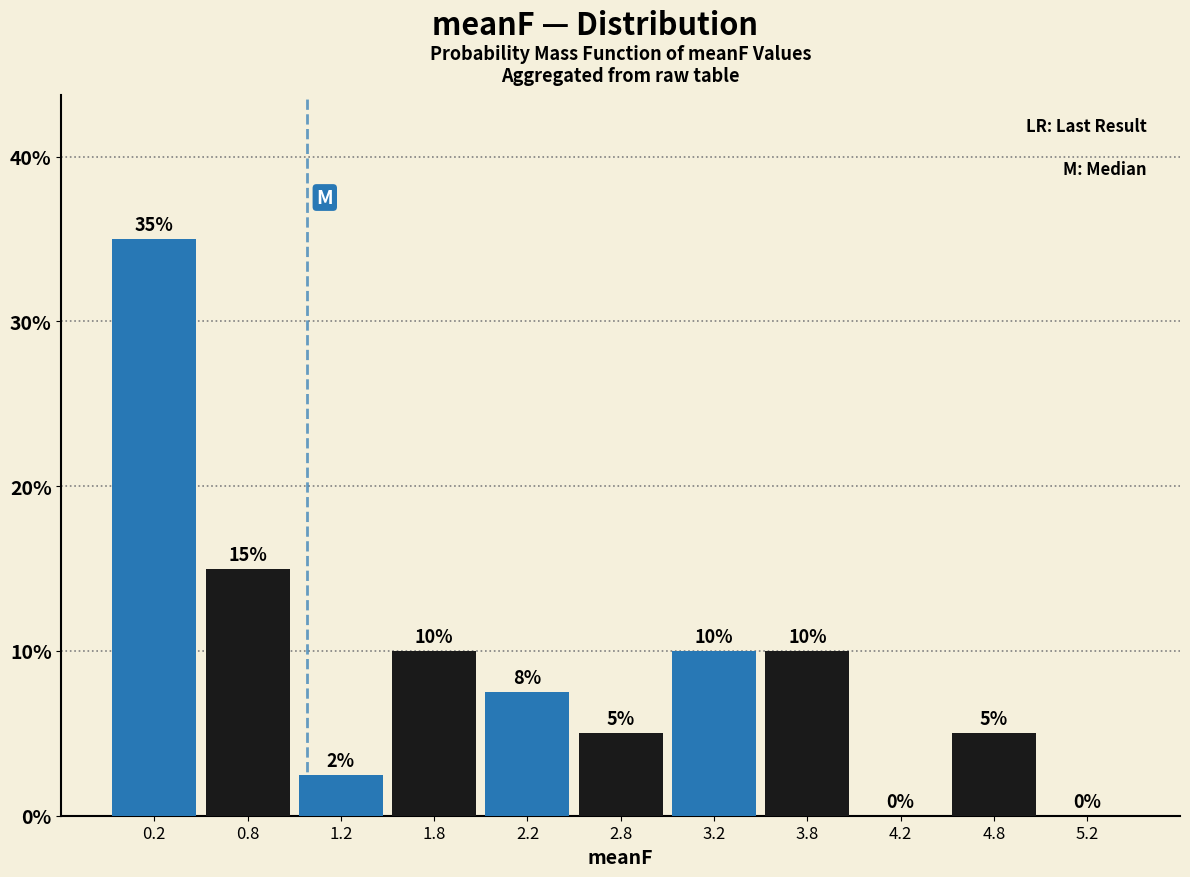

Which range on the x-axis has the tallest bar?

0.0 to 0.5